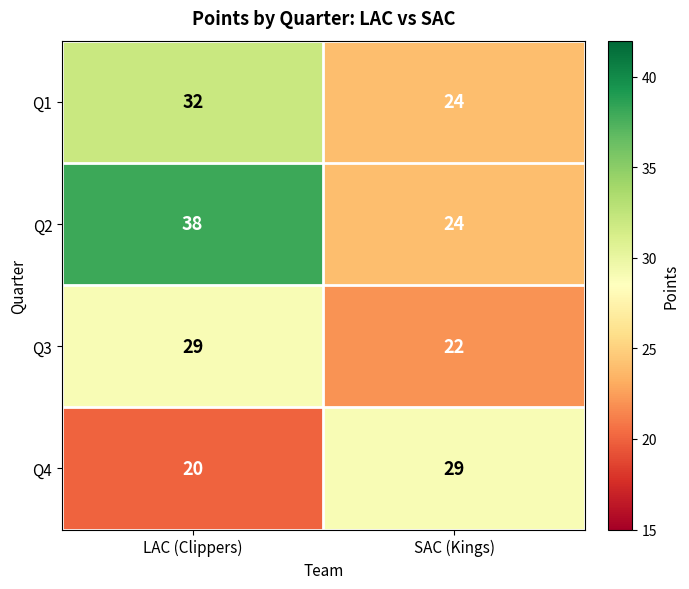

The Q1 series shows 37 at SAC (Kings). True or false?

False